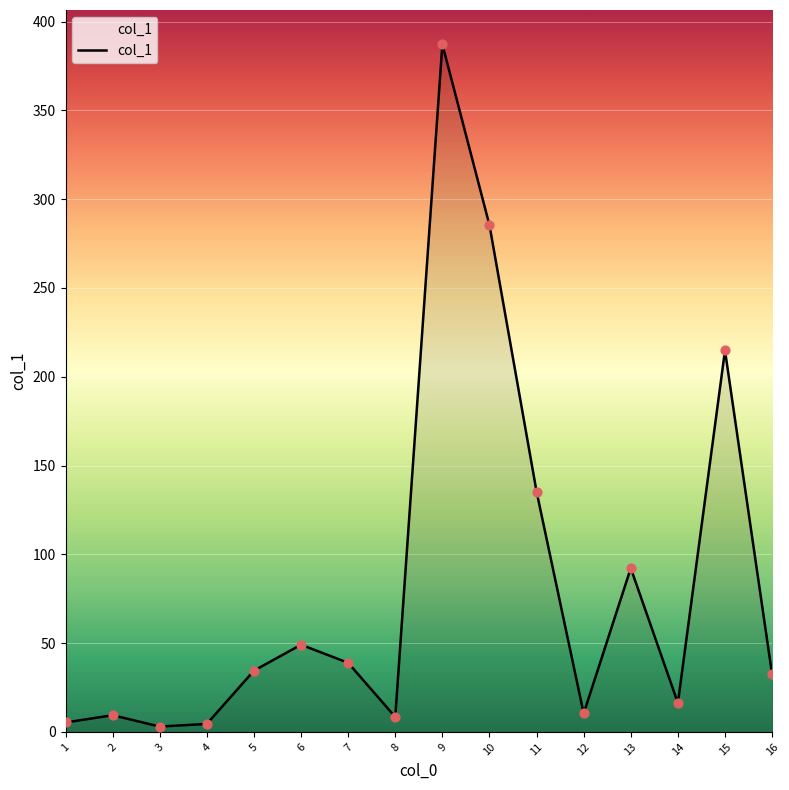

What is the change in value from 12 to 13?

+81.8